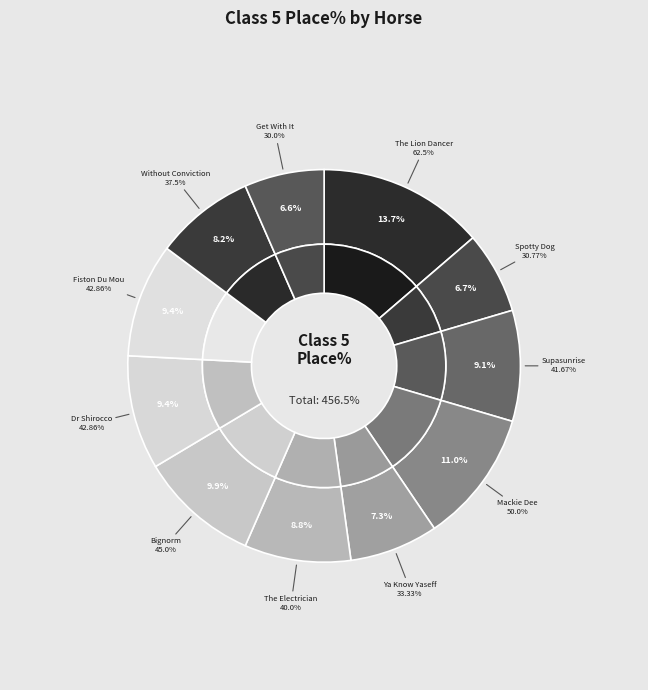

What percentage is the Ya Know Yaseff slice, to the nearest percent?

7%